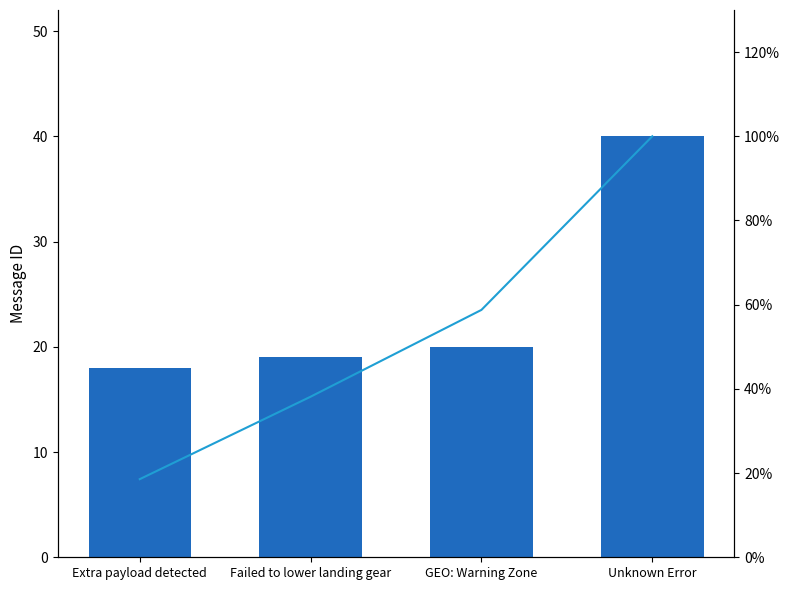

Where does the message_id series first go above 20?

Unknown Error